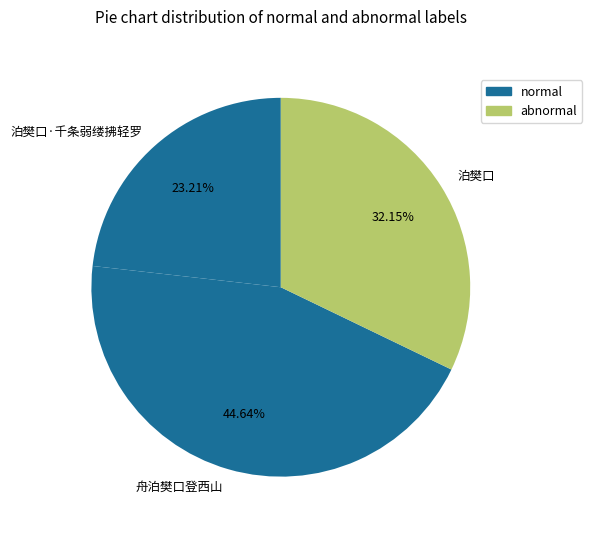

What is the smallest slice in the pie chart?

泊樊口·千条弱缕拂轻罗